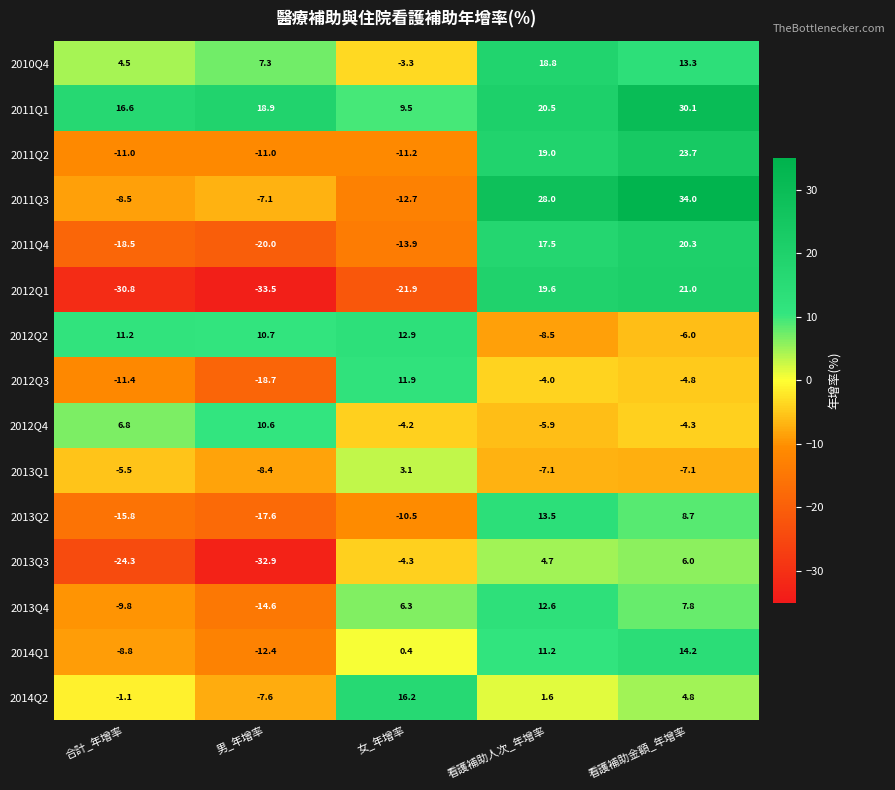

The 2013Q1 series shows -7.1 at 看護補助金額_年增率. True or false?

True